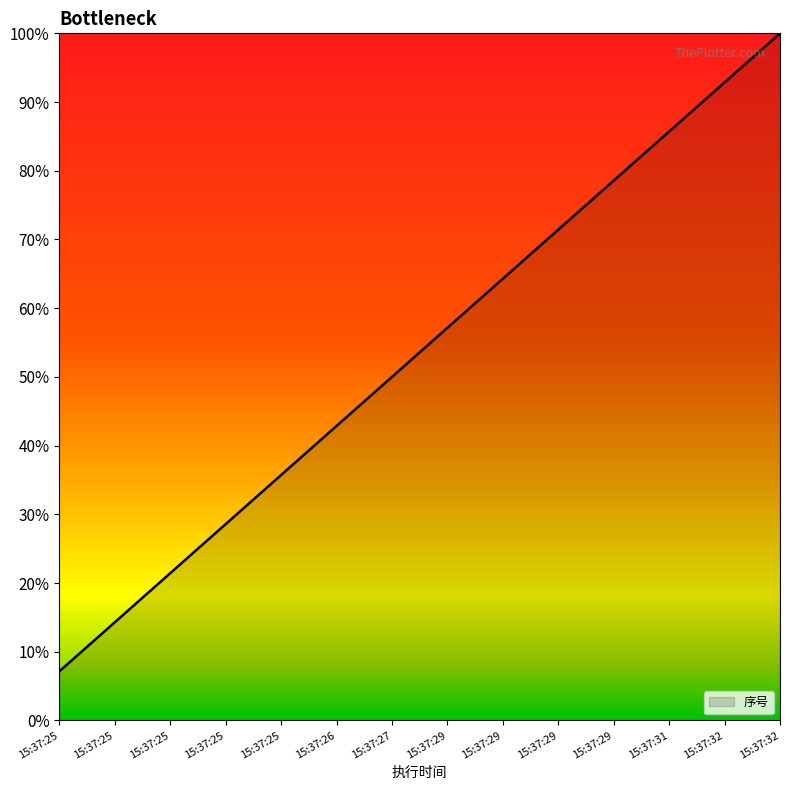

The value at 15:37:32 is 0.5. True or false?

False